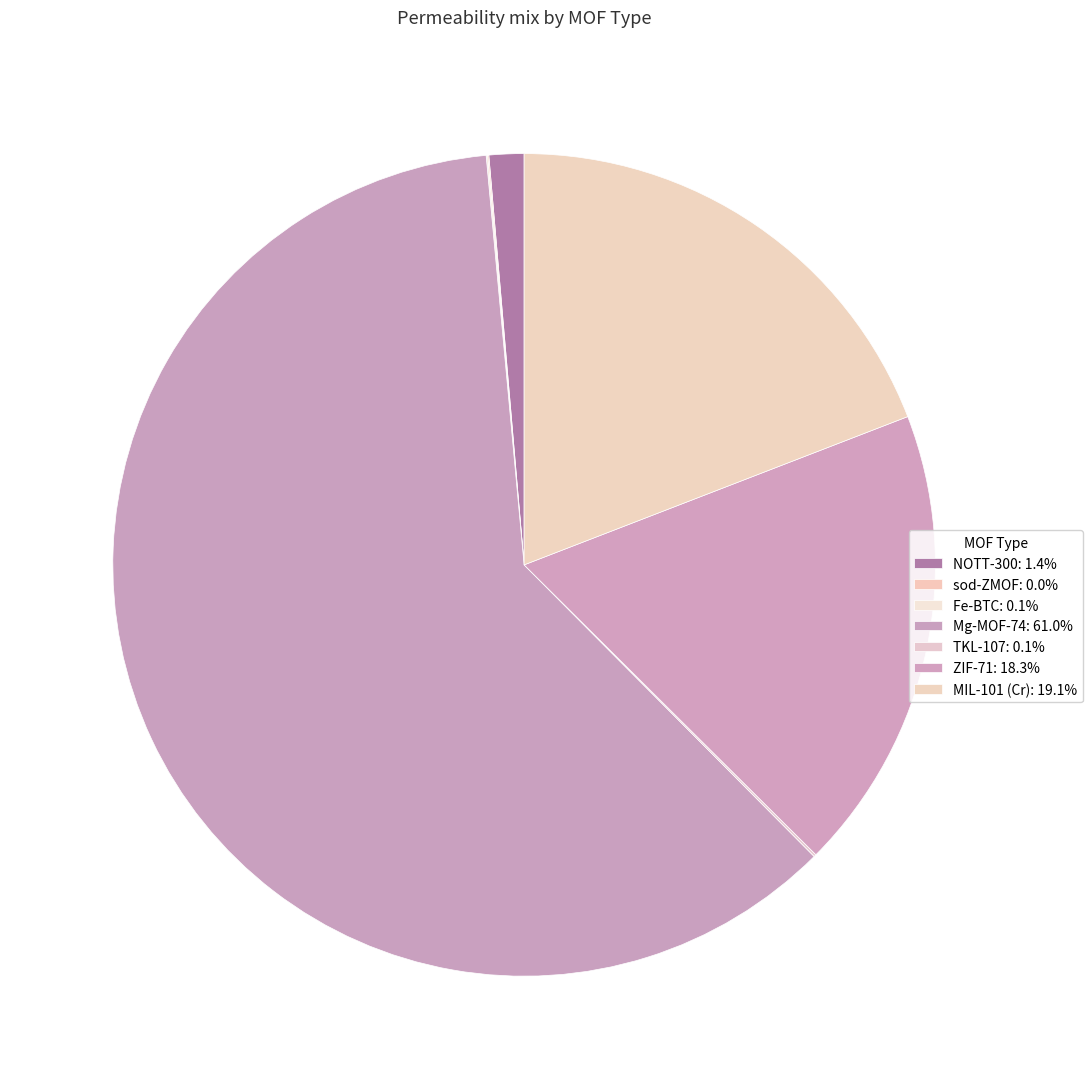

What is the change in value from Fe-BTC to Mg-MOF-74?

+9421.6